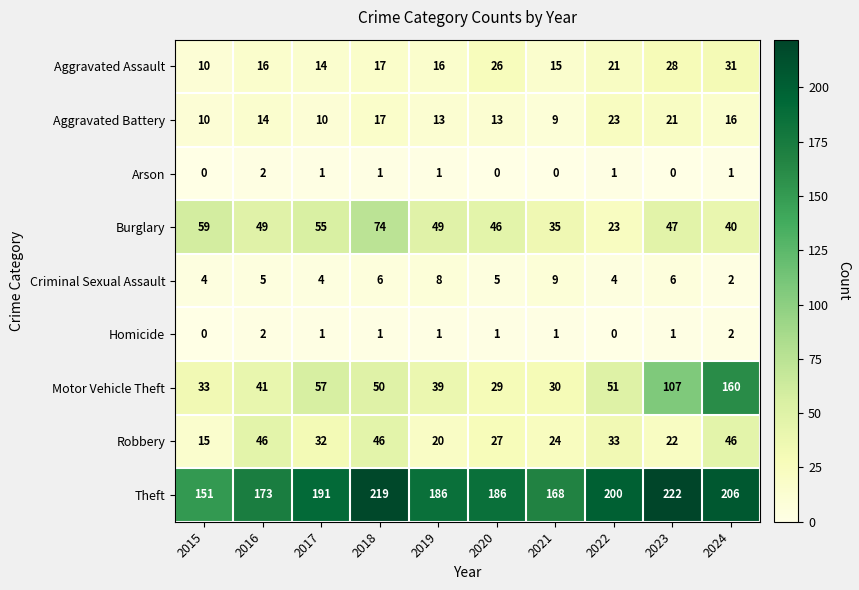

What is the difference between the highest and lowest values at 2016?

171